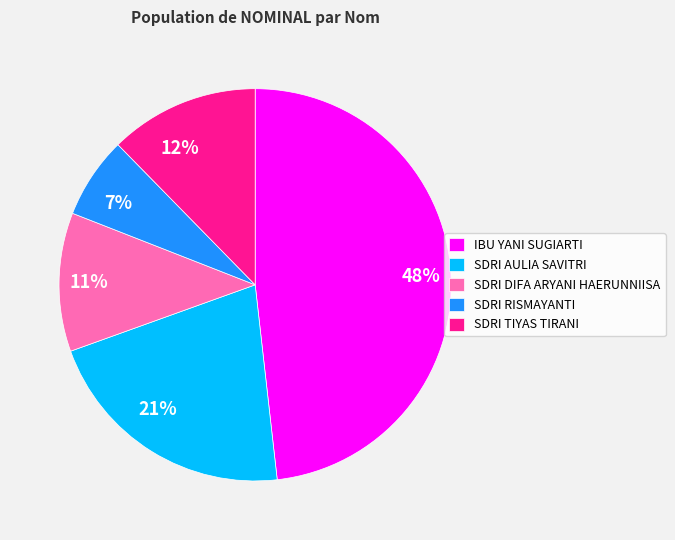

Rank the categories by value from lowest to highest.

SDRI RISMAYANTI, SDRI DIFA ARYANI HAERUNNIISA, SDRI TIYAS TIRANI, SDRI AULIA SAVITRI, IBU YANI SUGIARTI